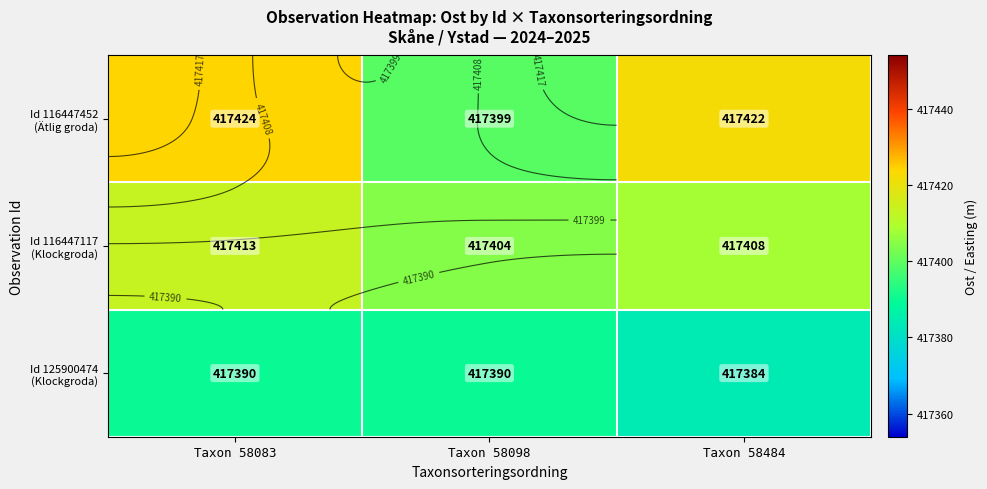

Rank the series at Taxon 58083 from lowest to highest value.

Id 125900474 (Klockgroda), Id 116447117 (Klockgroda), Id 116447452 (Ätlig groda)